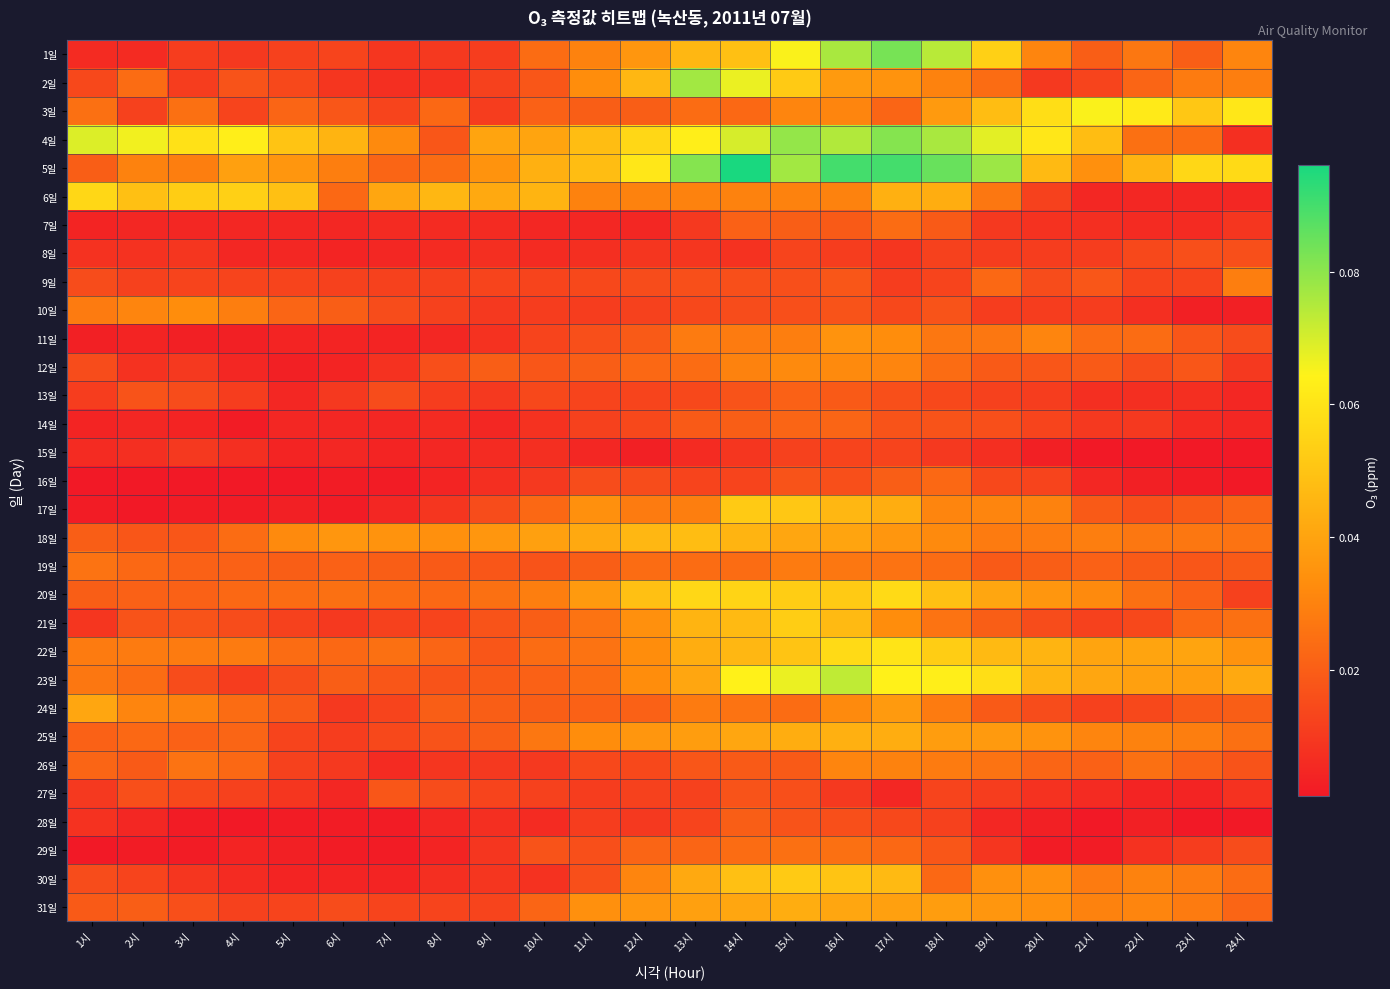

How many series are shown in this chart?

31